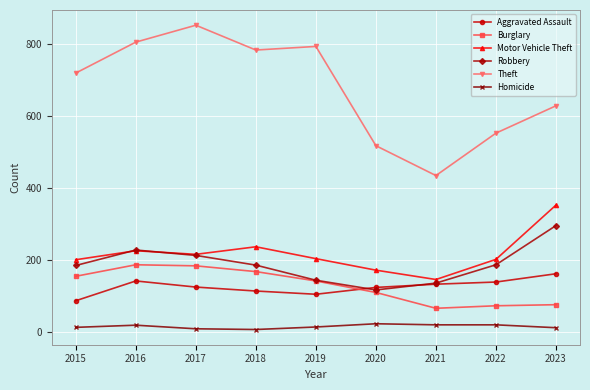

How many interior local valleys does the Robbery series have?

1